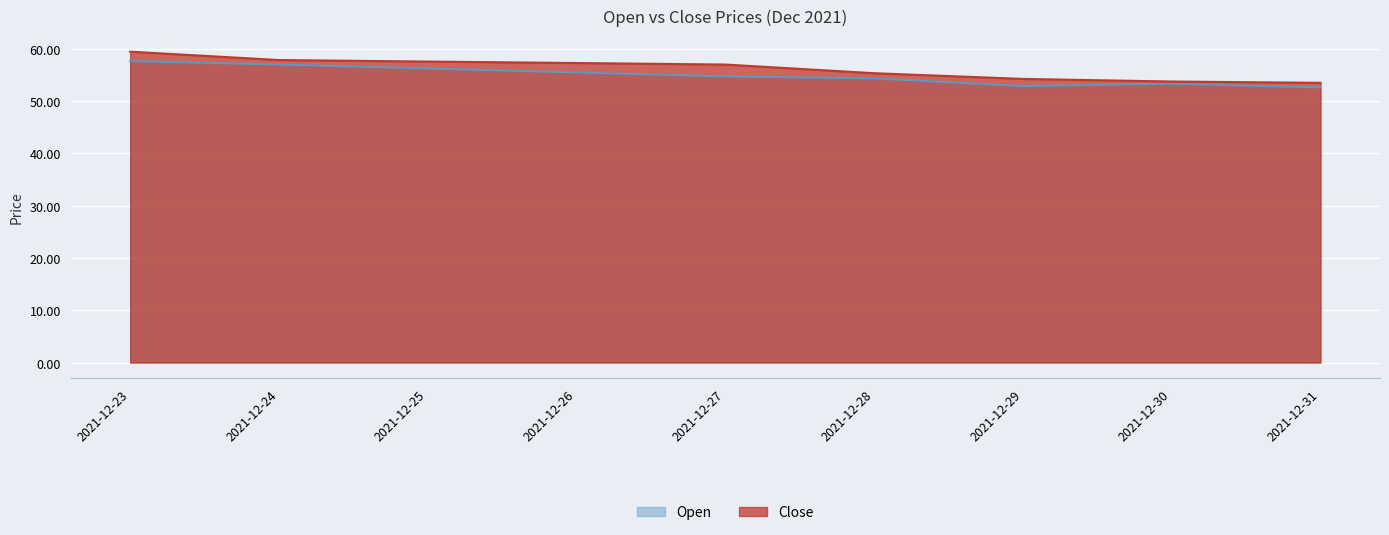

How many data points does each series have?

9